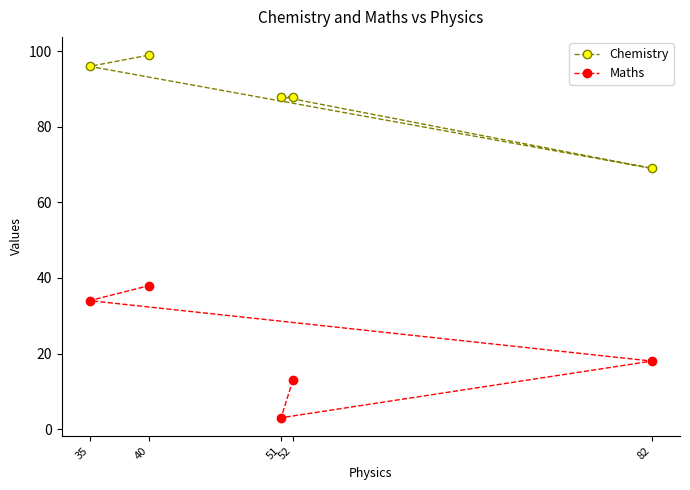

Reading left to right, what are all the values shown in this chart?

Chemistry: 35=96	40=99	51=88	52=88	82=69
Maths: 35=34	40=38	51=3	52=13	82=18